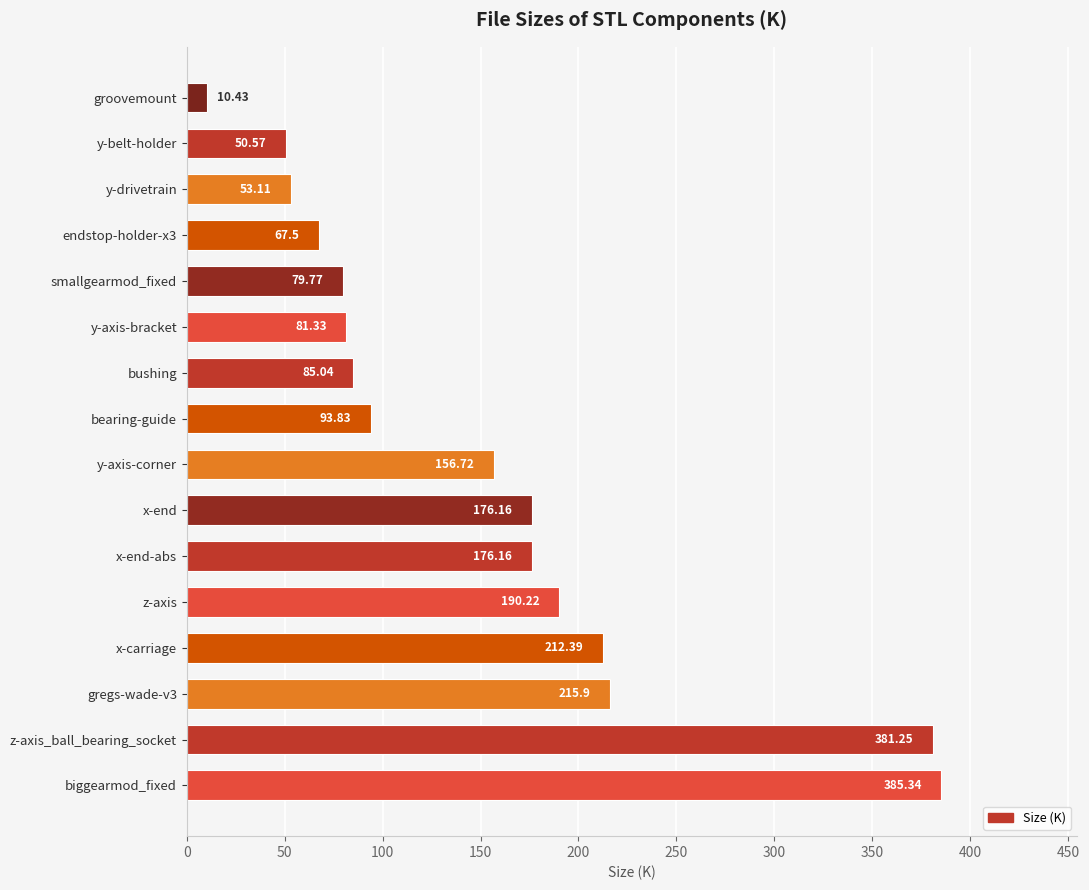

At which label is the value closest to 197?

z-axis